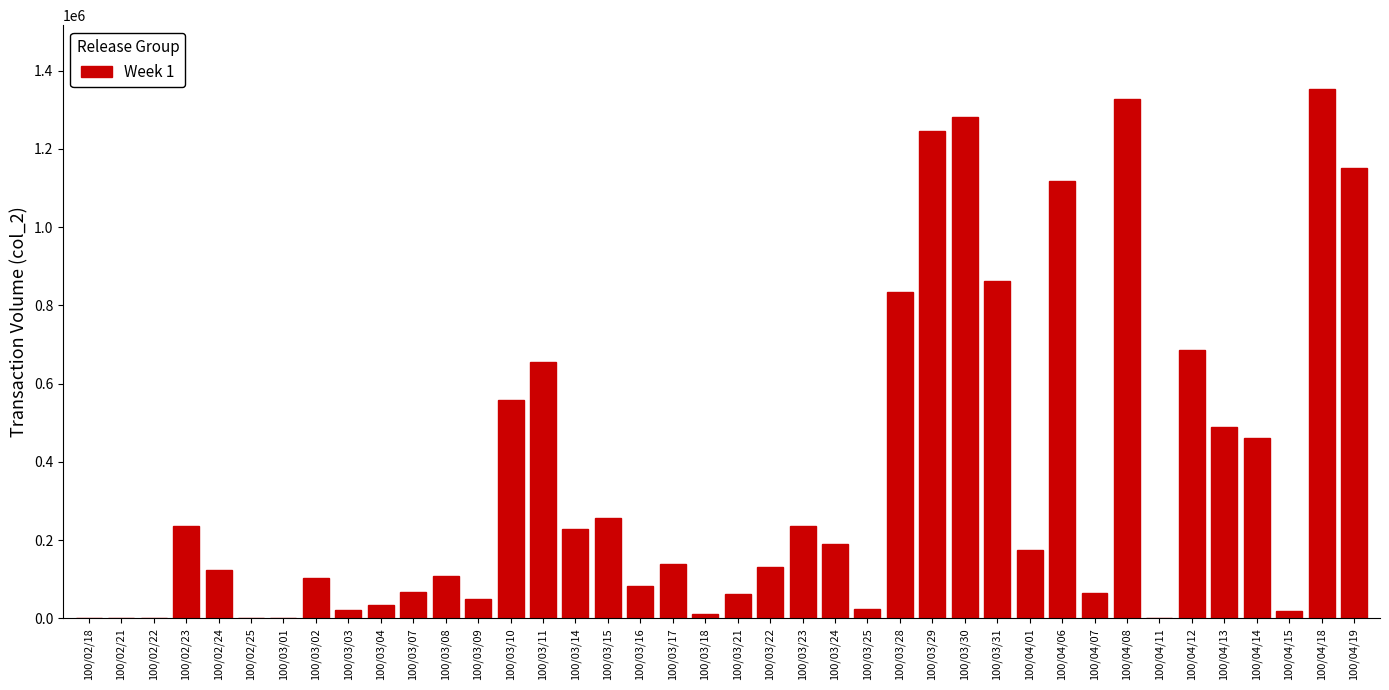

The value at 100/03/08 is 107900. True or false?

True